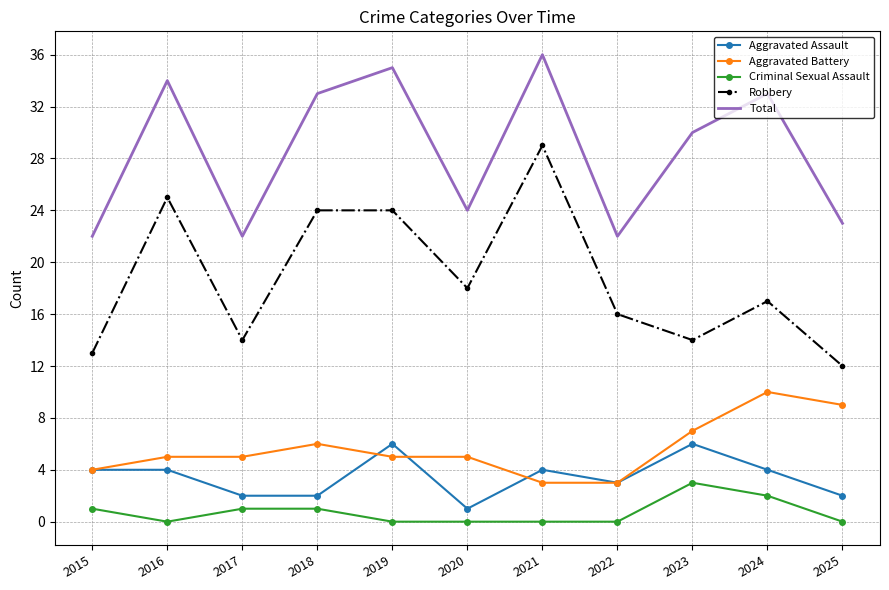

At how many categories does at least one series exceed 15?

11